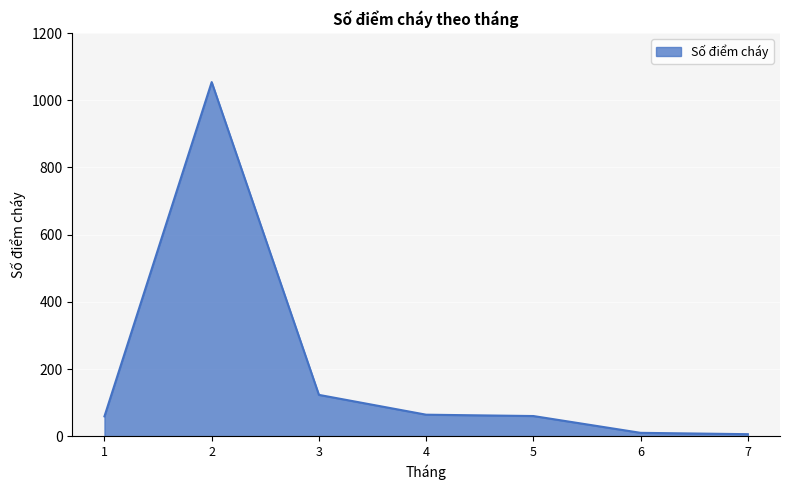

The value at 4 is 64. True or false?

True